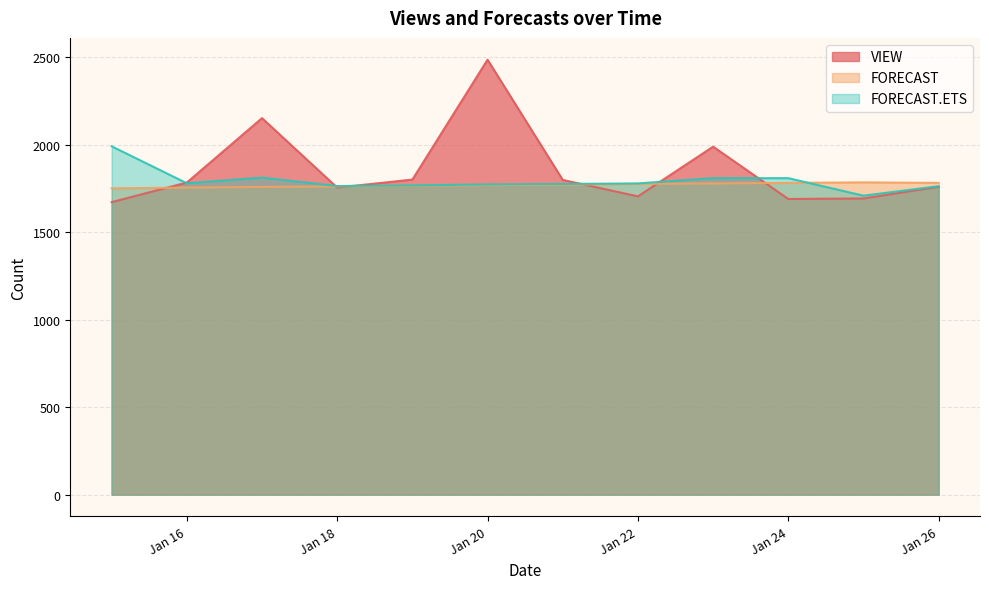

What is the difference between the second highest and second lowest values in the VIEW series?

462